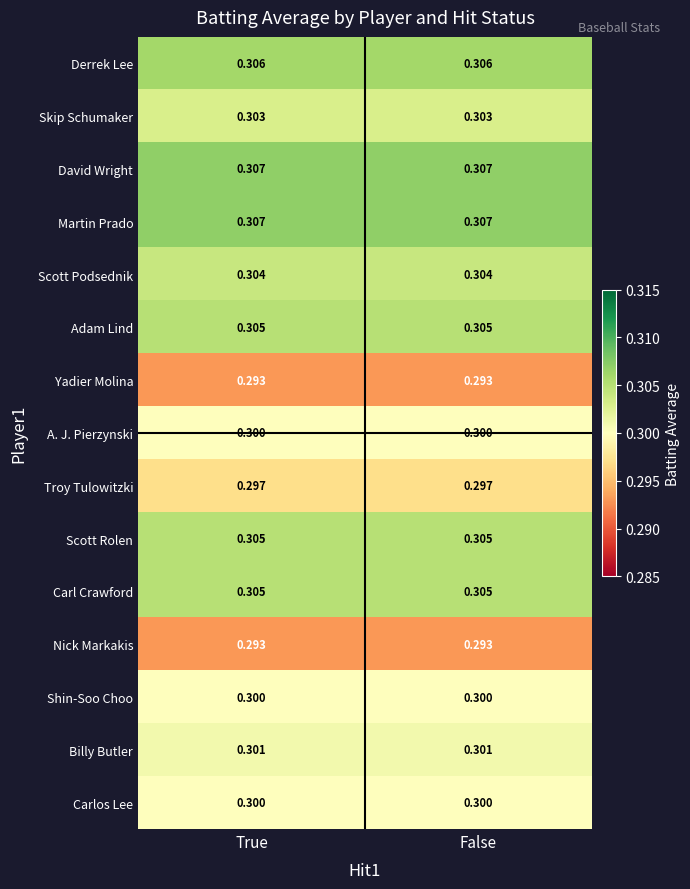

Is the value of Carlos Lee at False greater than the value of Adam Lind at False?

No